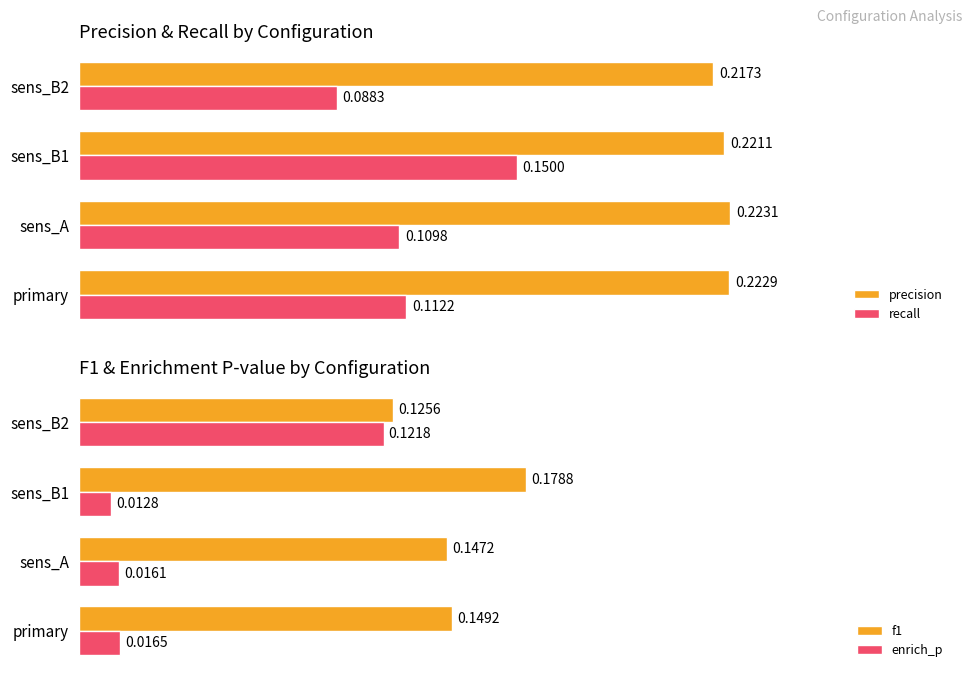

Reading left to right, transcribe all the data shown in this chart.

precision: 0.2	0.2	0.2	0.2
recall: 0.1	0.1	0.1	0.1
f1: 0.1	0.1	0.2	0.1
enrich_p: 0.0	0.0	0.0	0.1